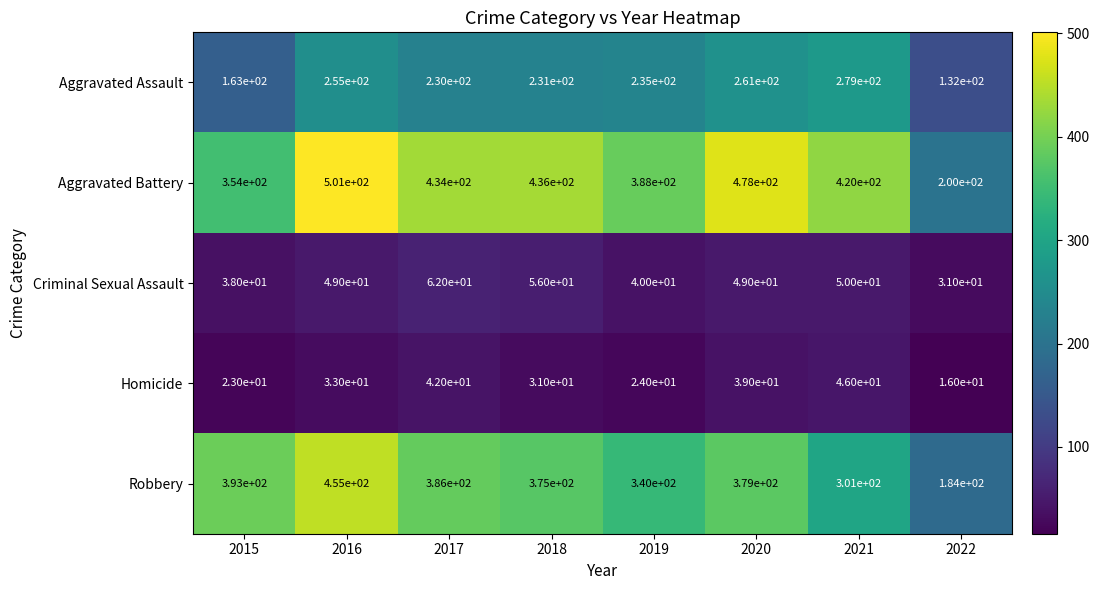

What is the sum of all Aggravated Assault values?

1786